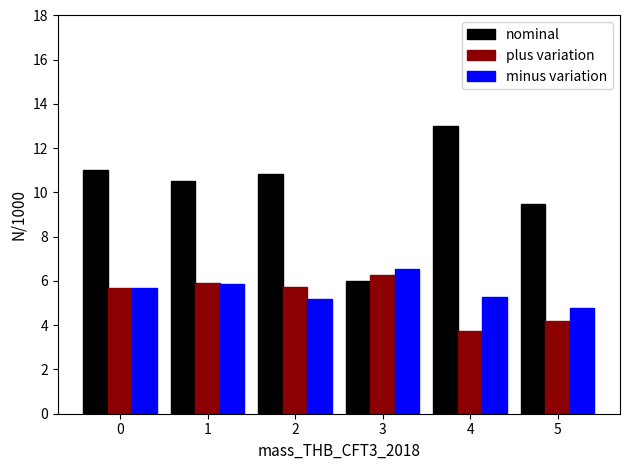

What is the value of the plus variation bar at the 2nd from the left?

5.9